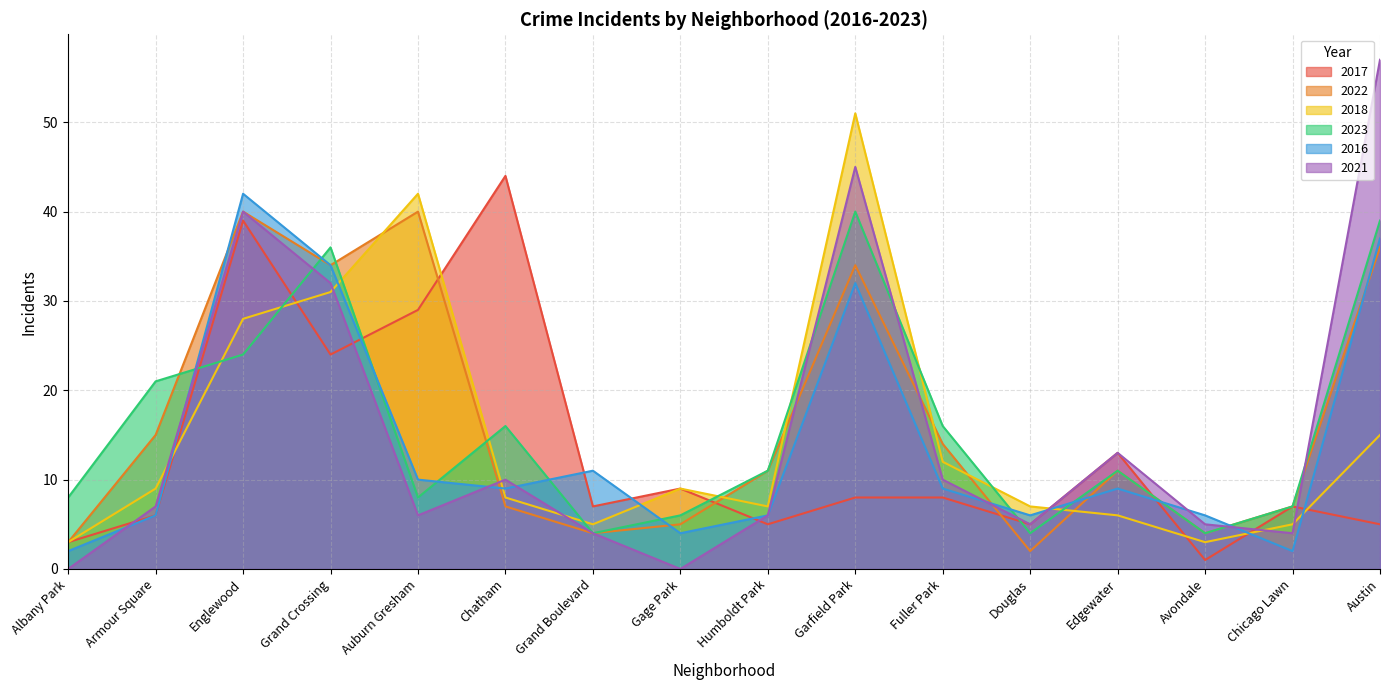

What position from the right is Garfield Park?

7